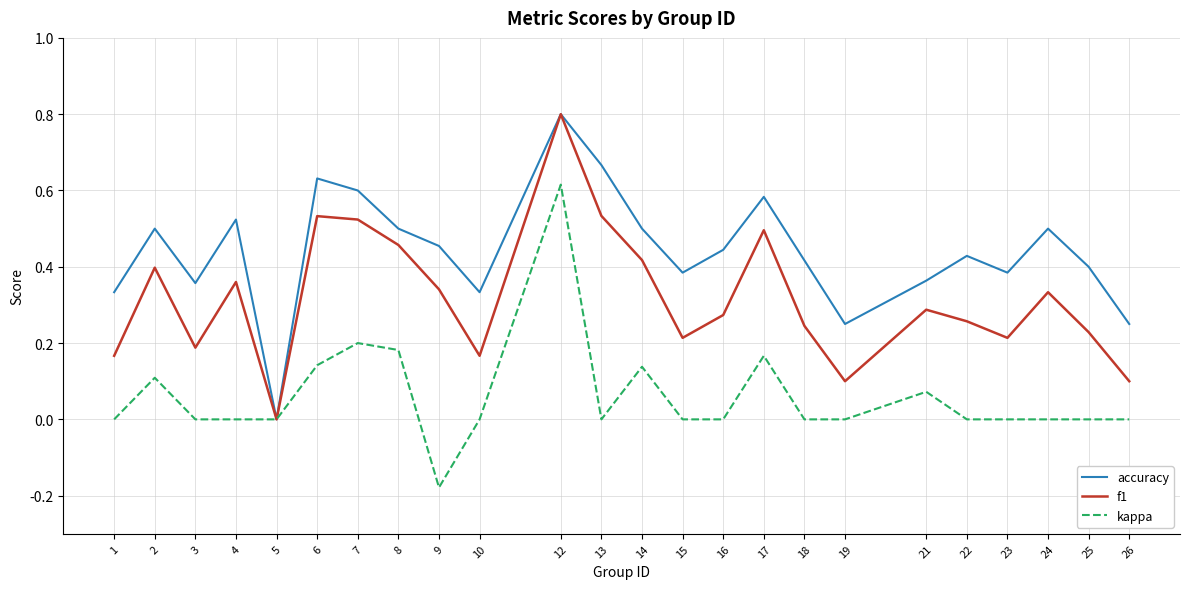

Which series has the largest total across all categories?

accuracy